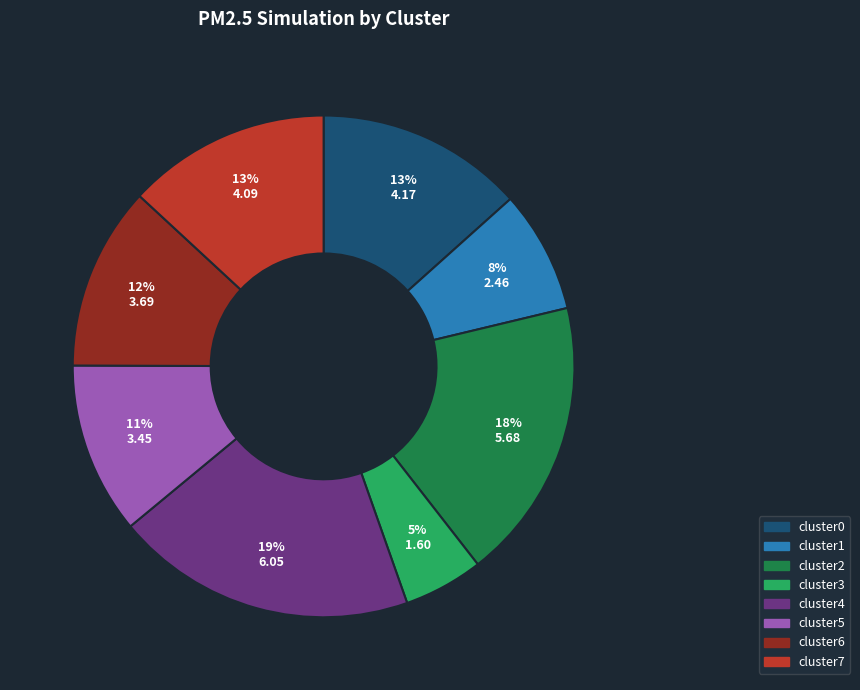

Count the number of slices in the pie.

8